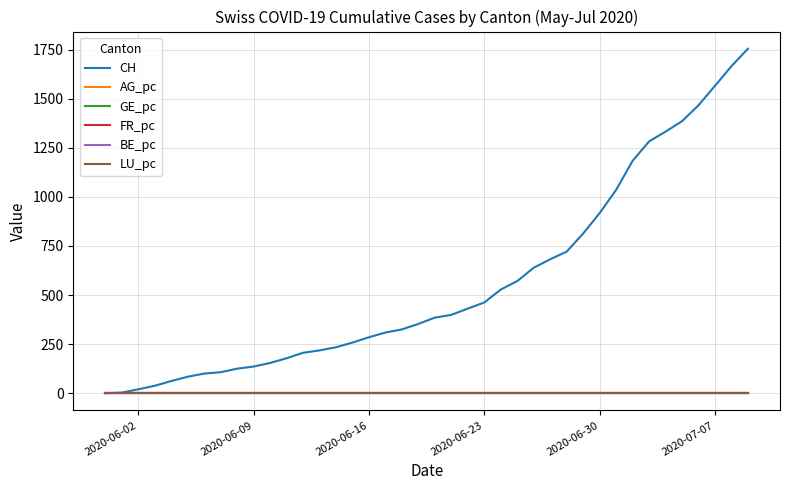

Which series has the widest spread of values?

CH